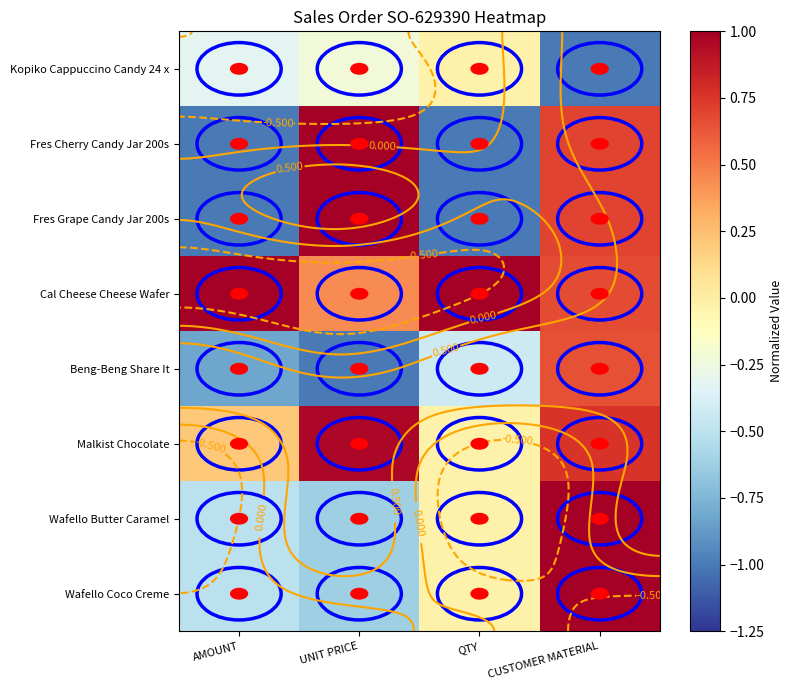

Which series has the largest total across all categories?

Cal Cheese Cheese Wafer